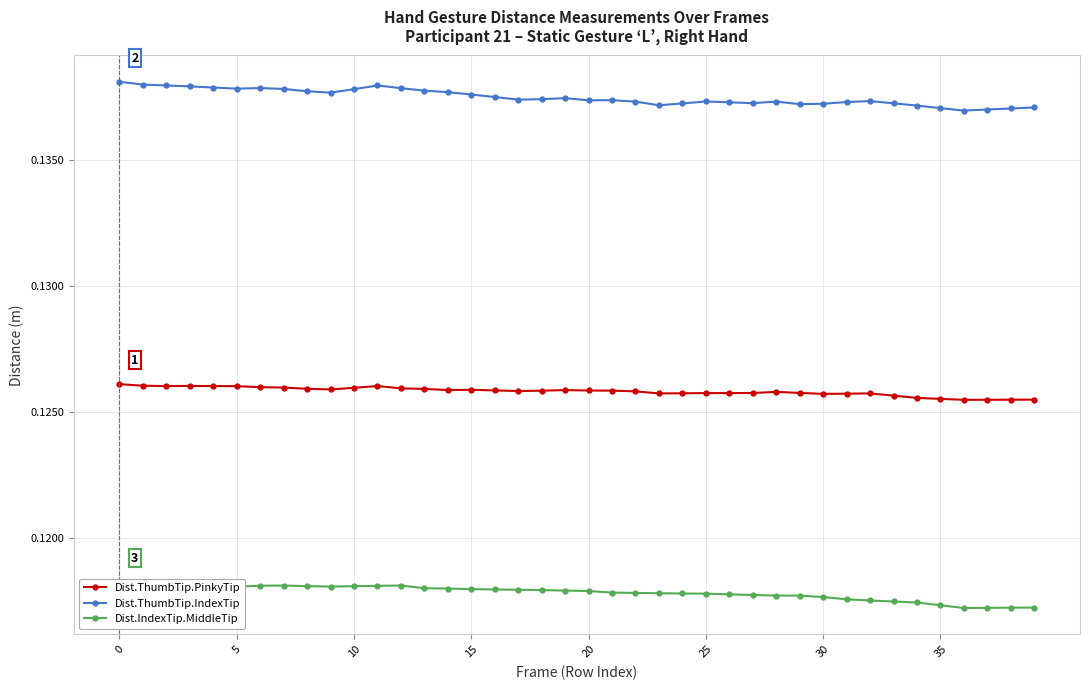

True or false: Dist.ThumbTip.IndexTip has a value of 0.1 at 30.

True